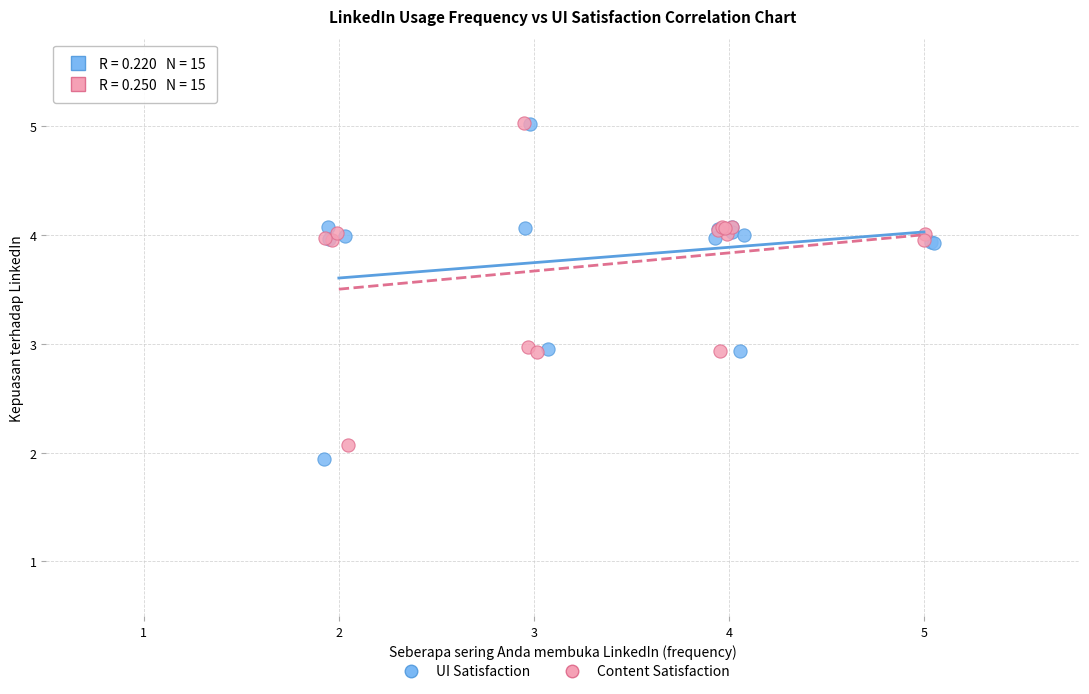

Which series has the largest Y range (max minus min)?

UI Satisfaction